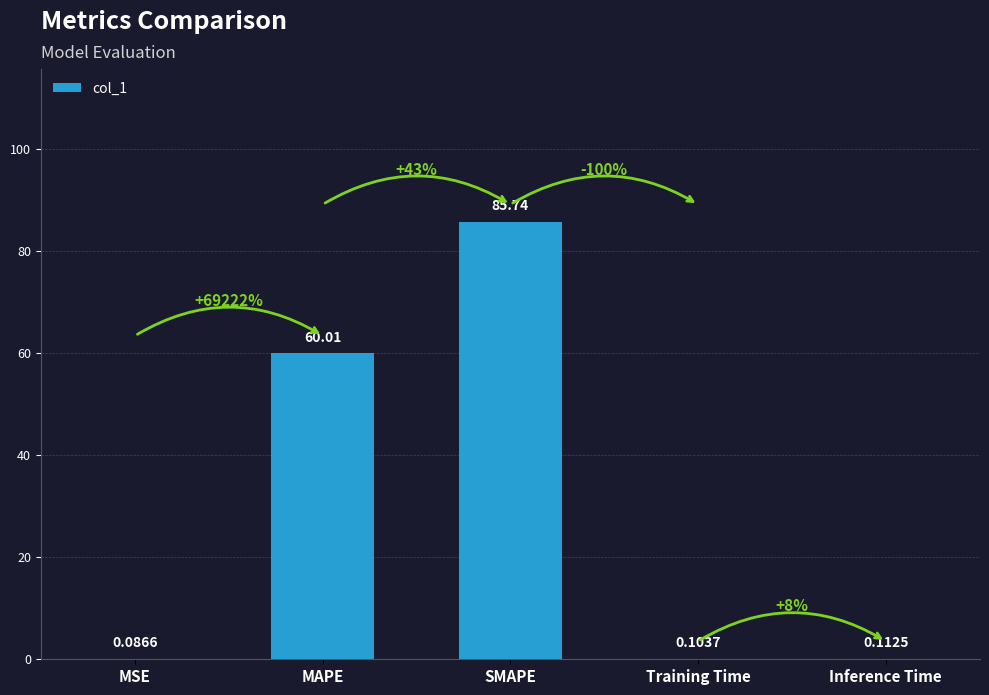

What is the greatest value displayed?

85.7